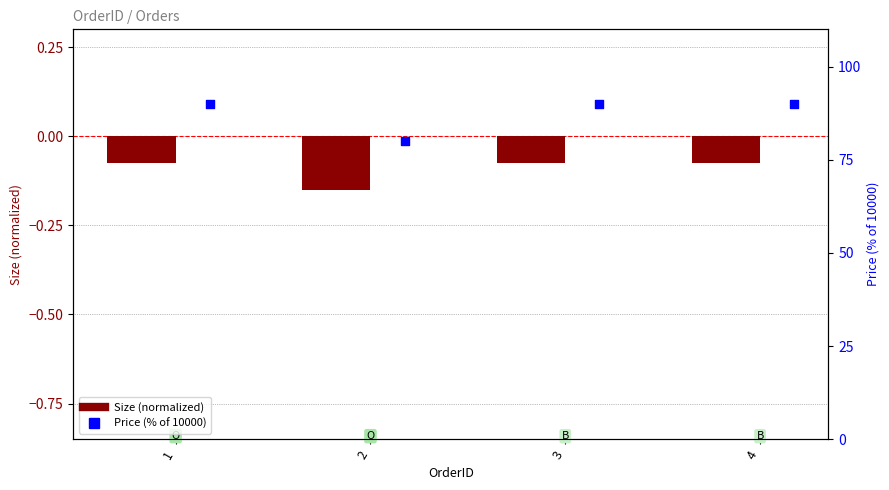

Which series has the largest Y range (max minus min)?

Price (% of 10000)